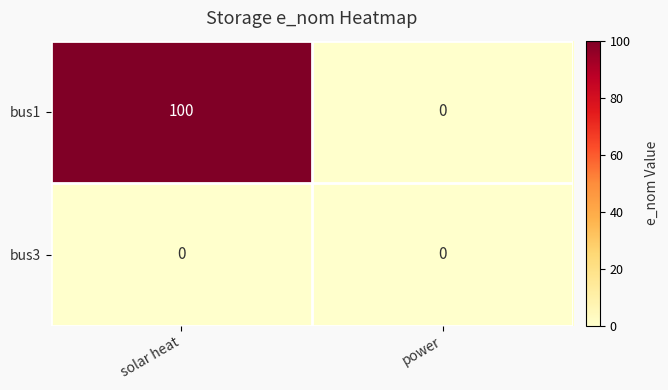

Rank the series by their maximum value, from highest to lowest.

bus1, bus3